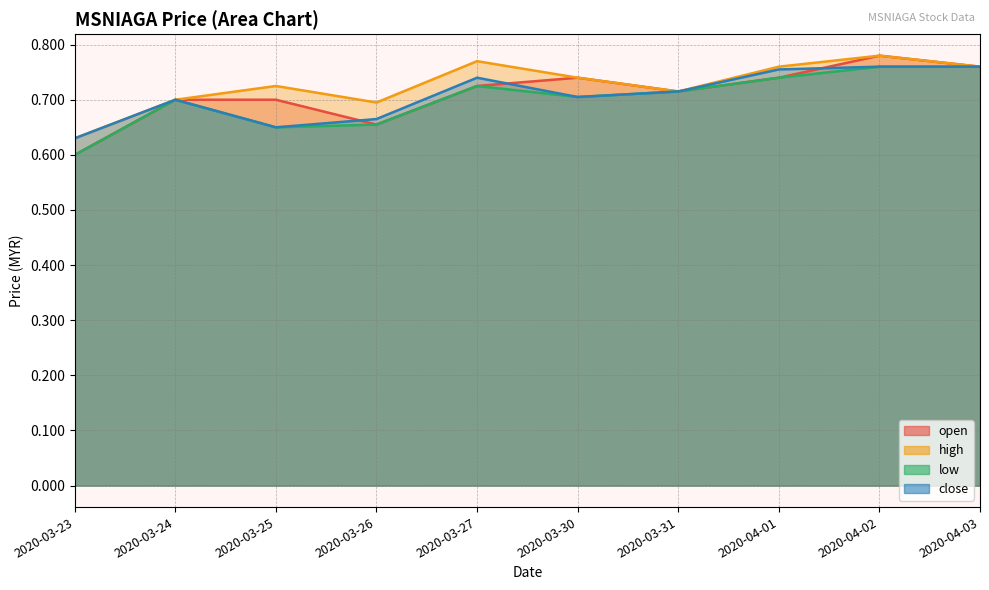

True or false: close and low cross at least once.

False